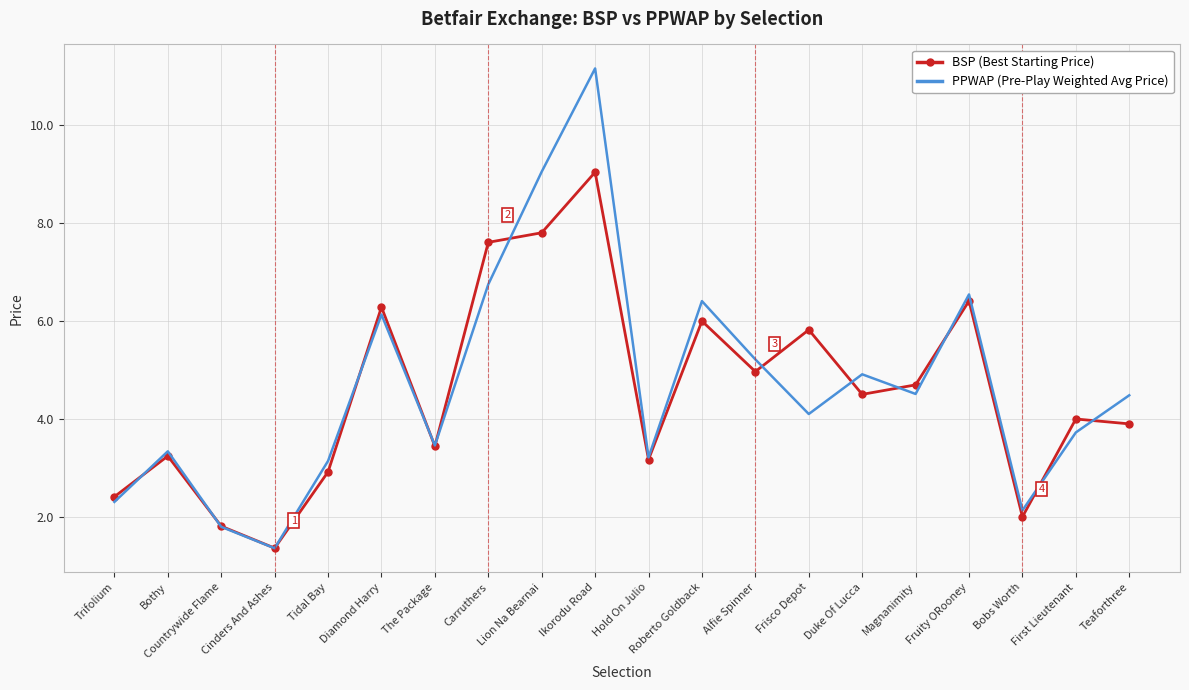

What position from the right is Alfie Spinner?

8